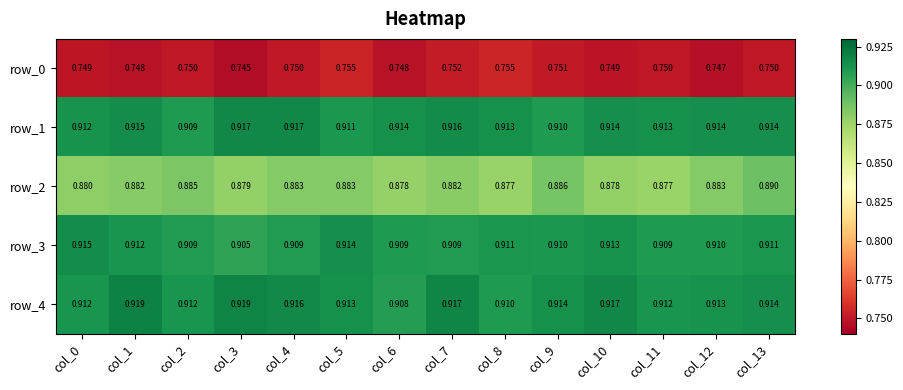

Count the row_0 values in the range 0 to 1.

14